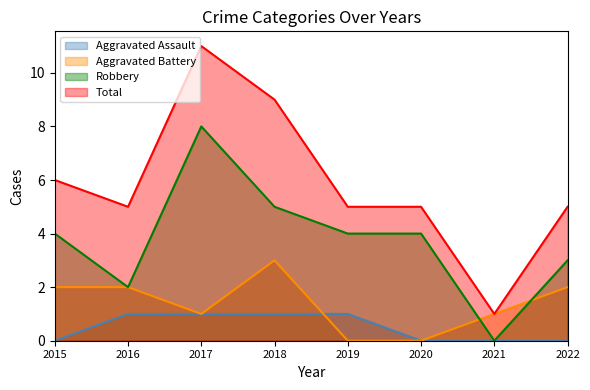

Is the value of Robbery at 2017 greater than the value of Aggravated Battery at 2019?

Yes